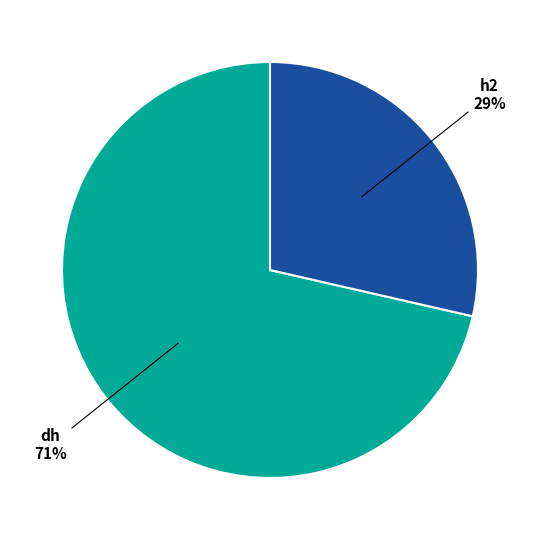

To the nearest percent, what percentage of the pie is h2?

29%